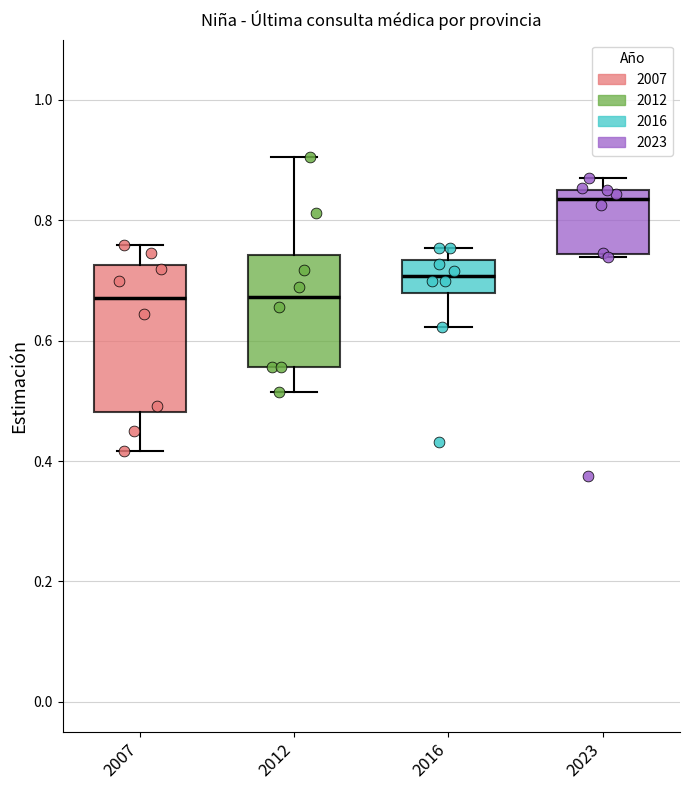

Comparing the boxes themselves (not the whiskers), which one is the tallest?

2007